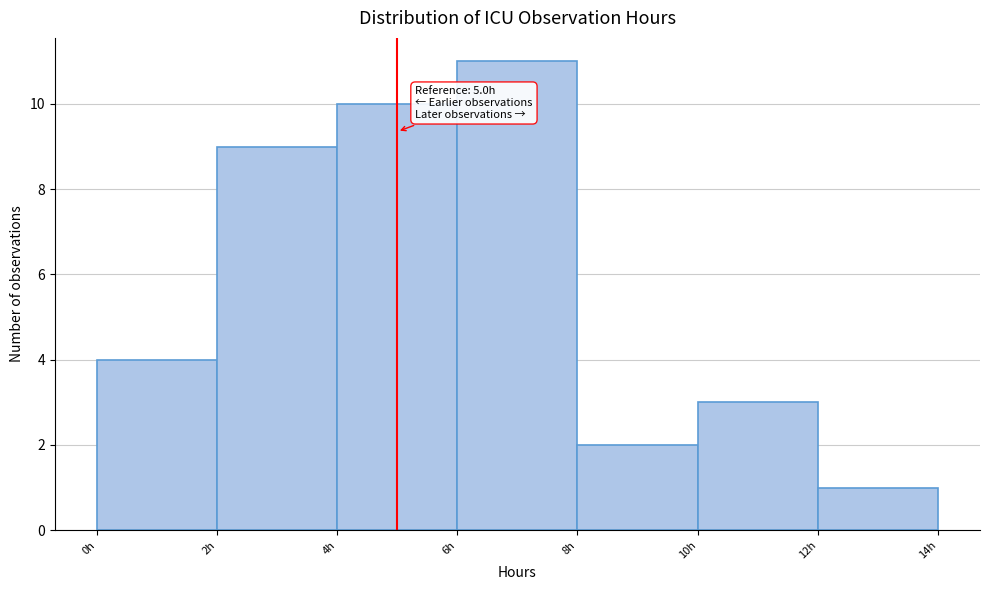

Which range on the x-axis has the tallest bar?

6 to 8